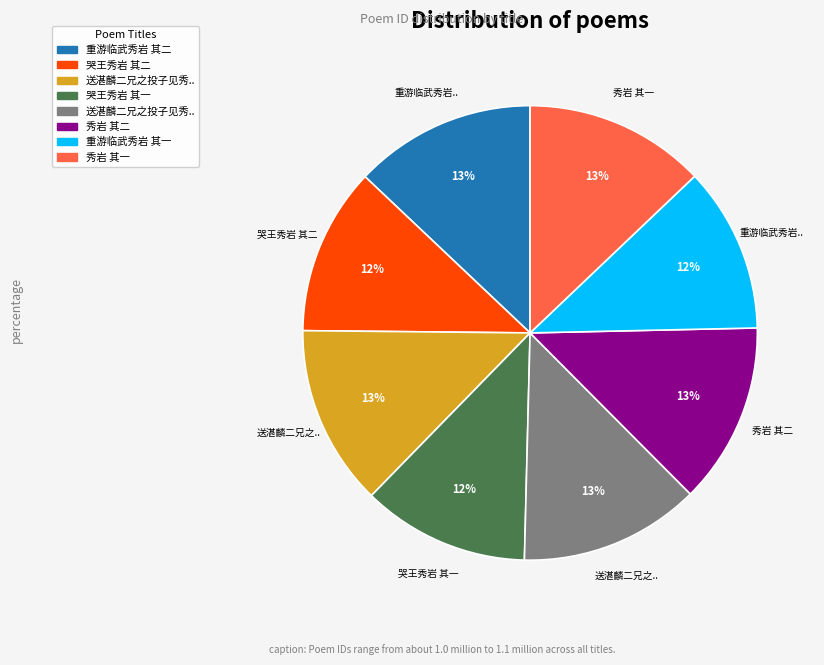

To the nearest percent, what is the difference between the largest and smallest slice percentages?

1%